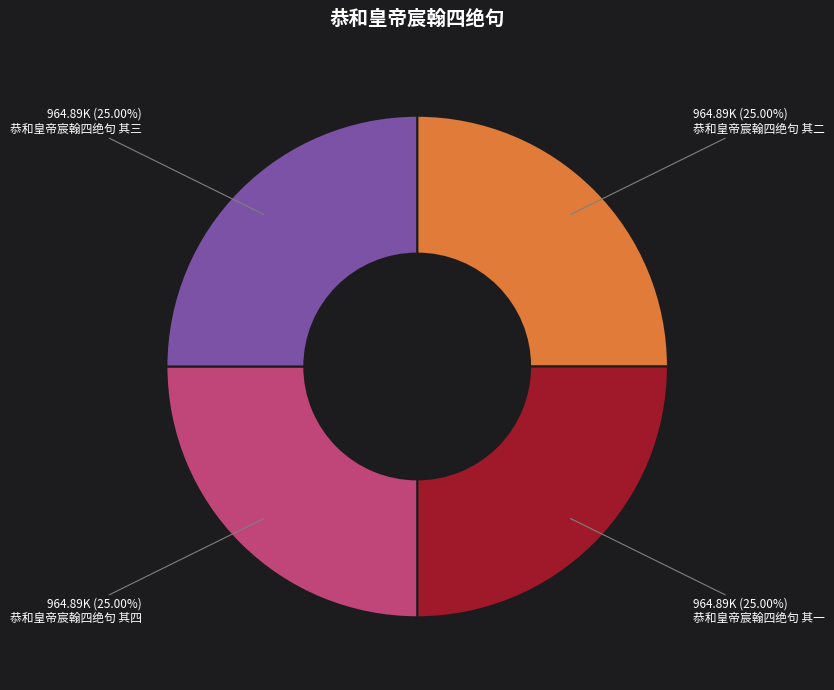

Count the number of slices in the pie.

4